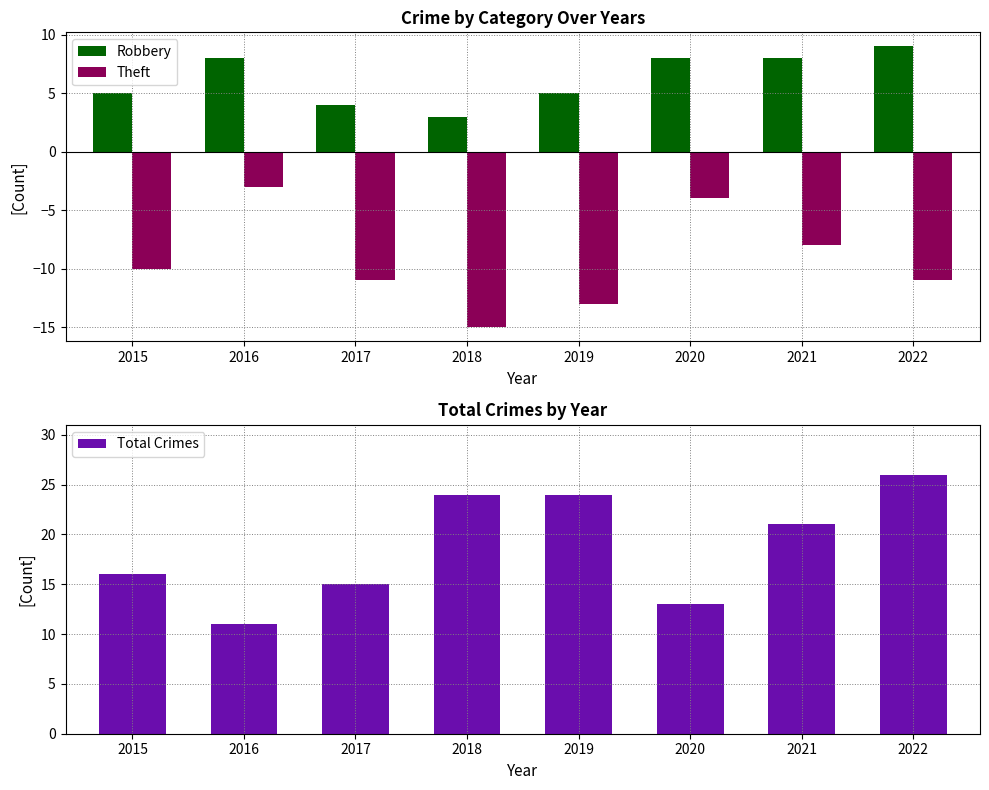

Is the value of Robbery at 2021 greater than the value of Total Crimes at 2021?

No